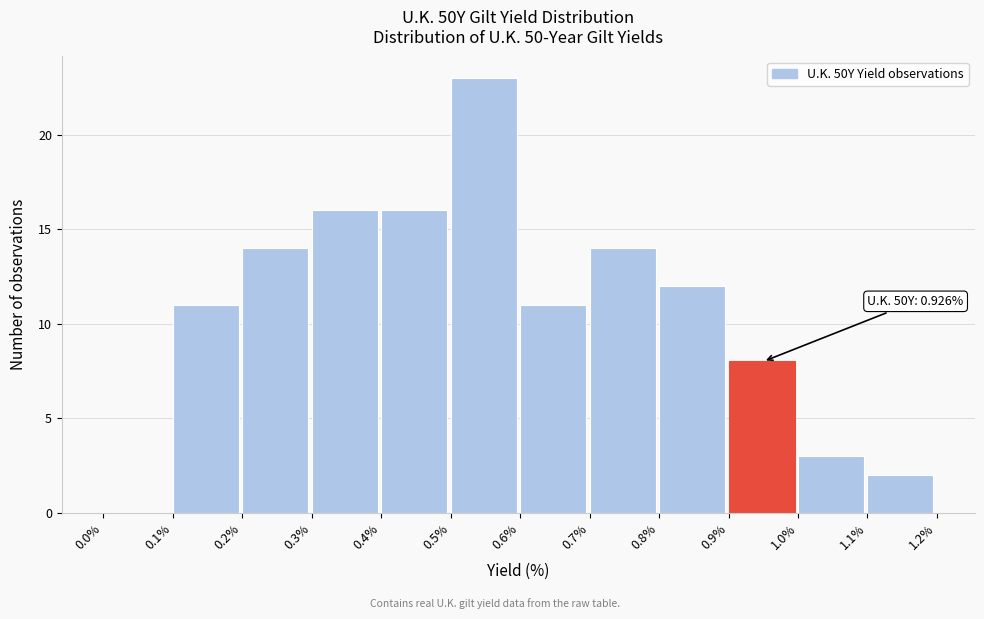

Which range on the x-axis has the tallest bar?

0.5% to 0.6%